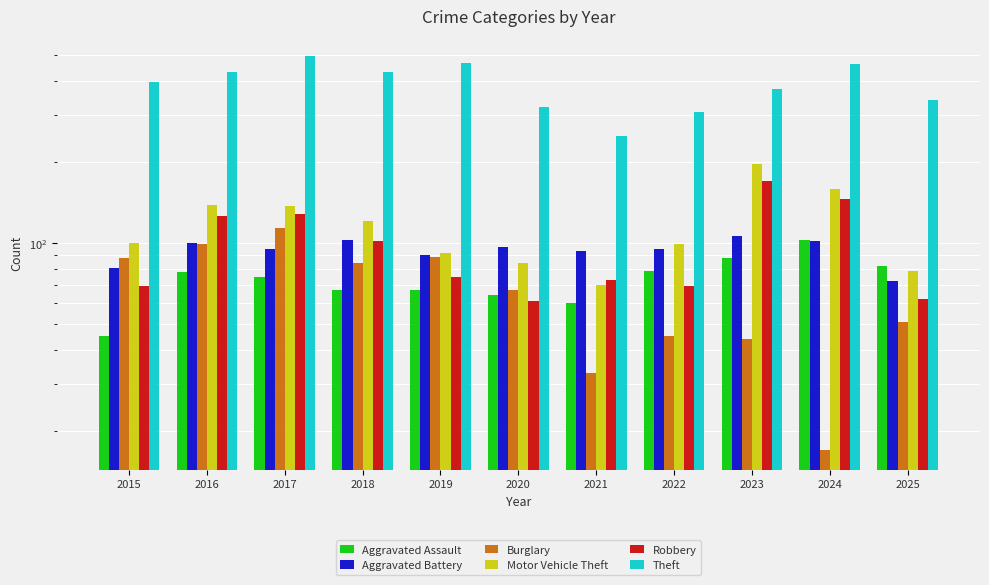

What is the sum of all Aggravated Assault values?

808